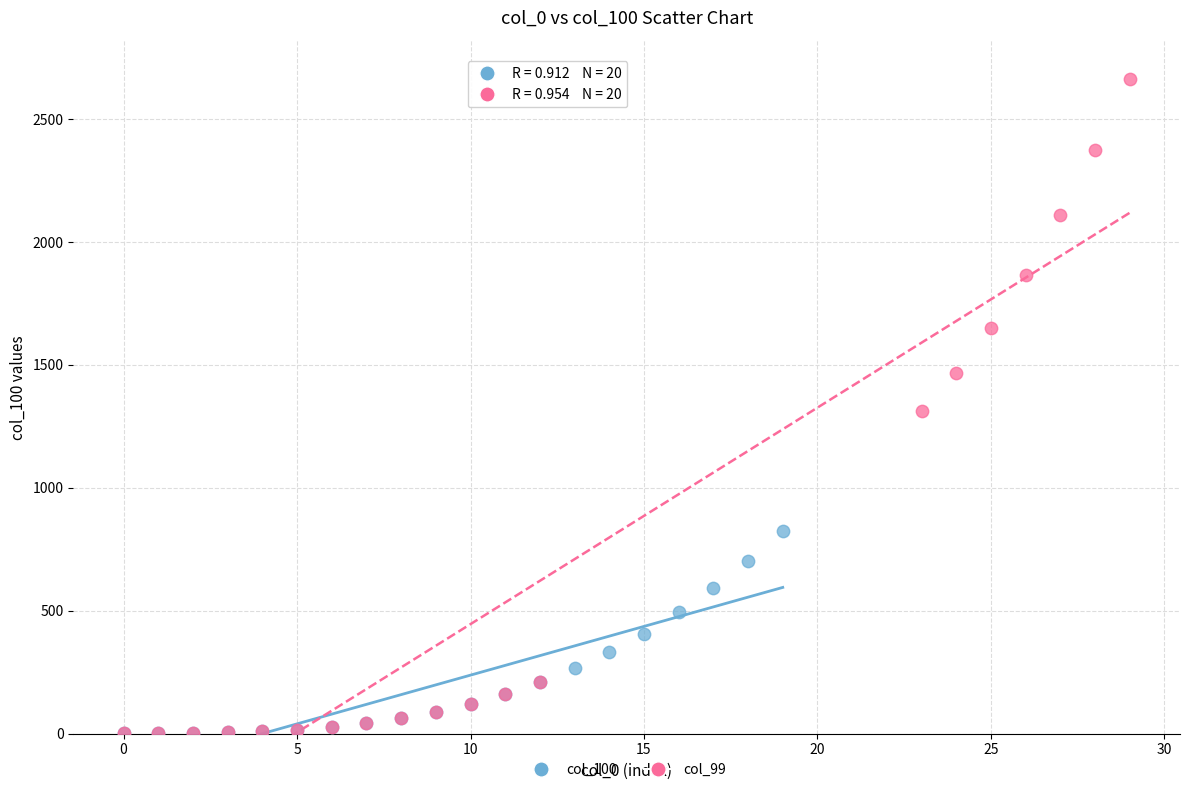

Which series reaches the maximum Y coordinate?

col_99